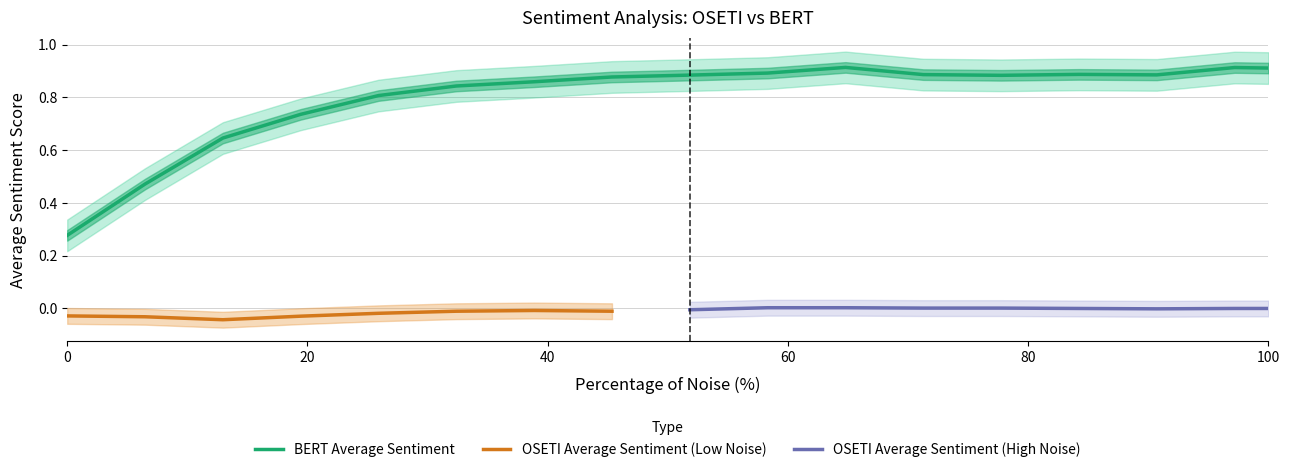

What is the difference between the maximum and minimum values?

0.6